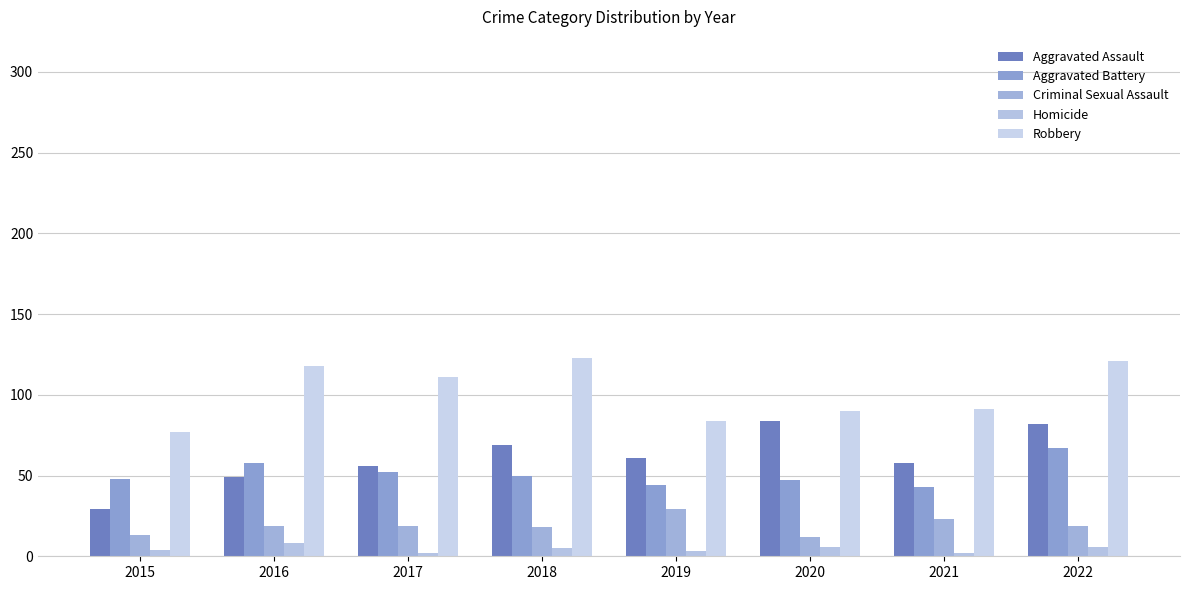

What is the sum of all Aggravated Battery values?

409